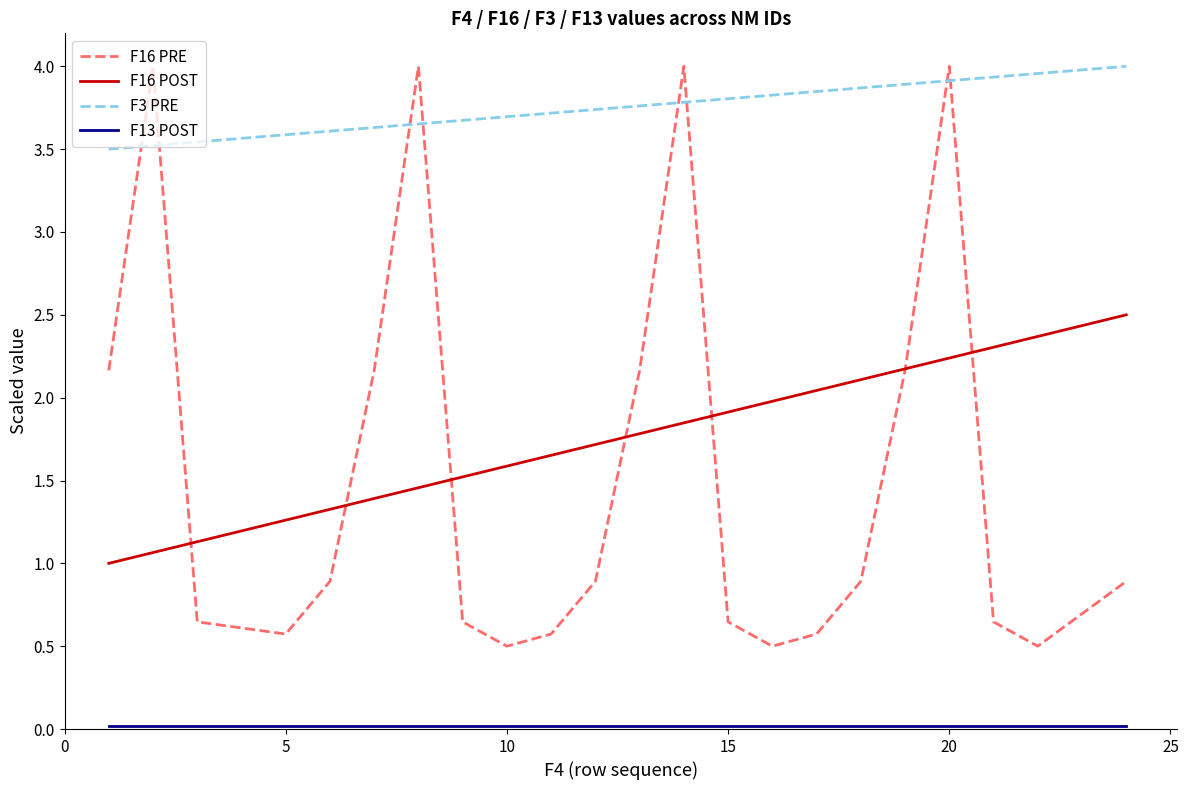

True or false: F3 PRE and F16 POST intersect in this chart.

False